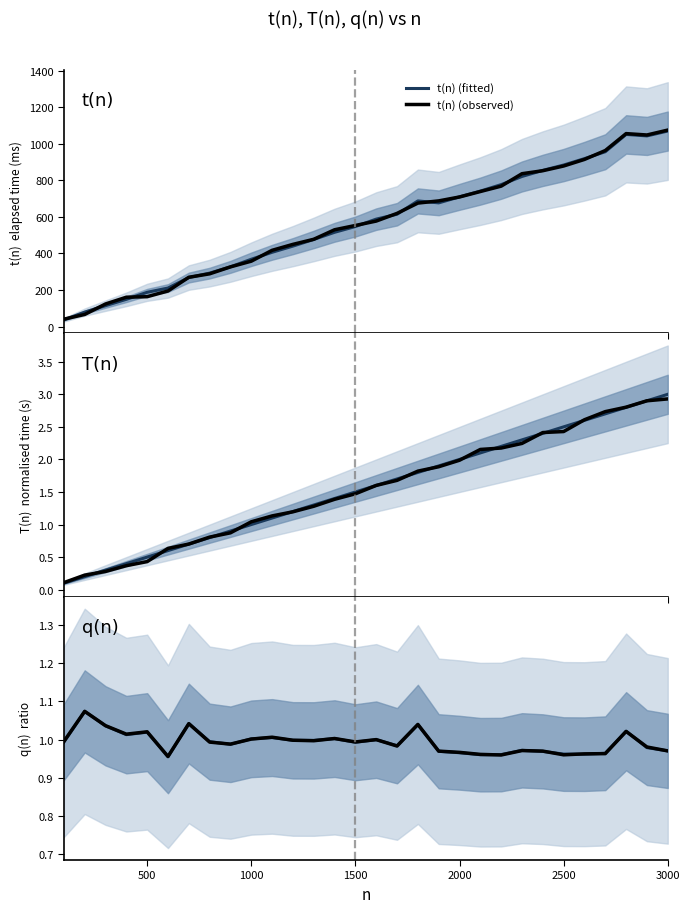

True or false: q(n) (fitted) and t(n) (fitted) intersect in this chart.

False